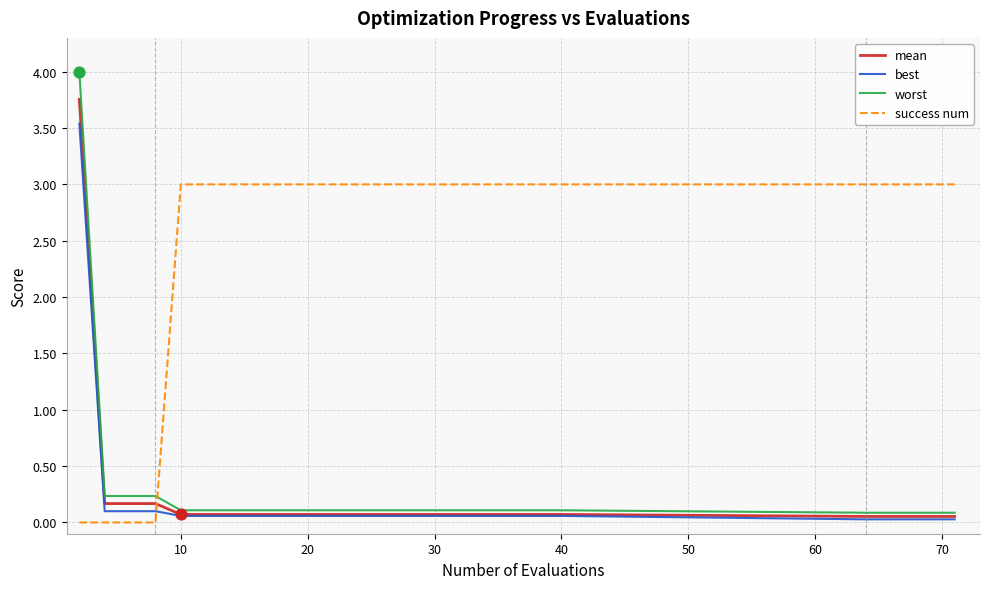

Which series has the largest total across all categories?

success num